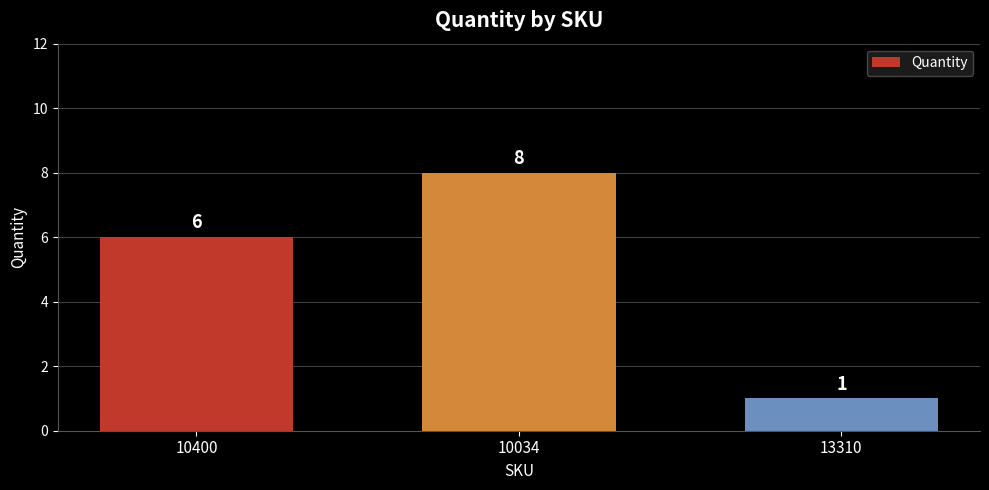

What is the approximate value at 10400?

6